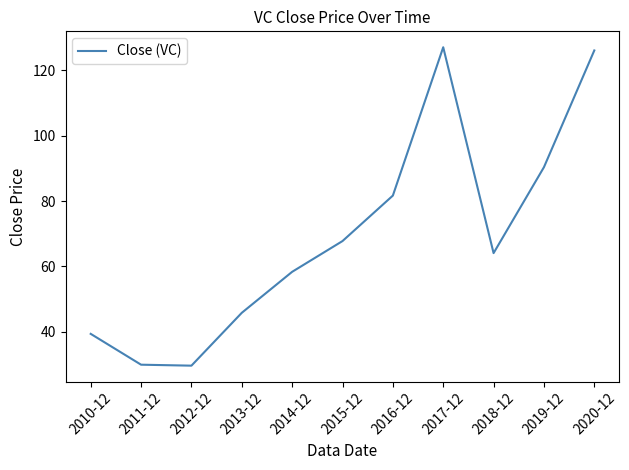

What position from the right is 2015-12?

6